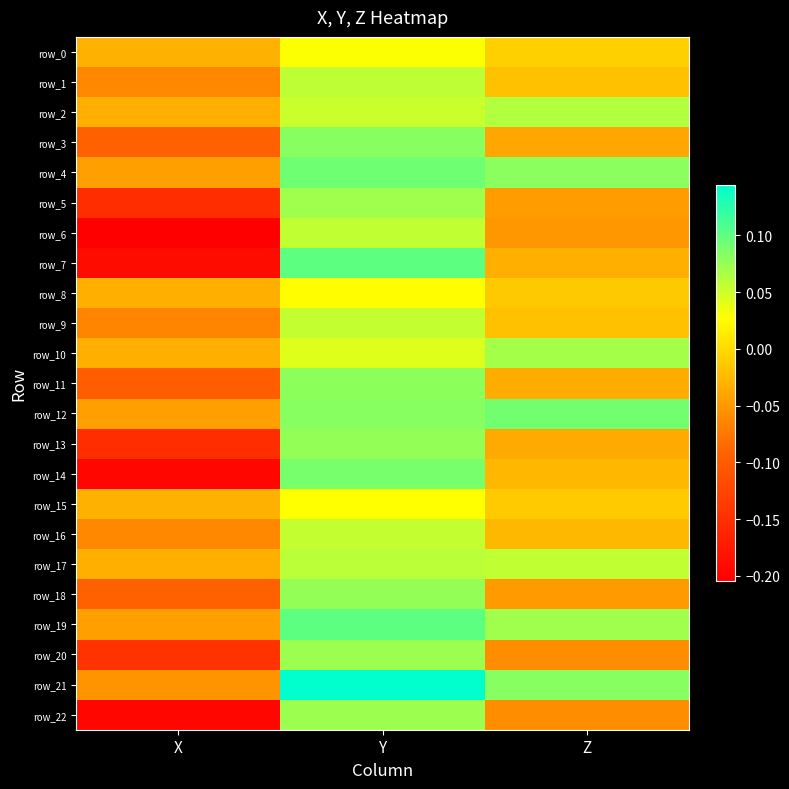

Where is row_0 nearest to the value 0?

Z